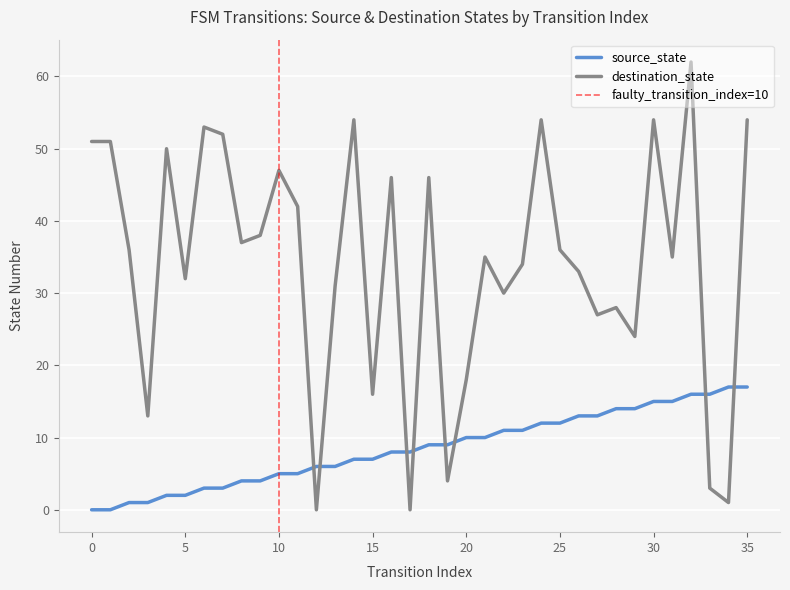

Which series has the widest spread of values?

destination_state